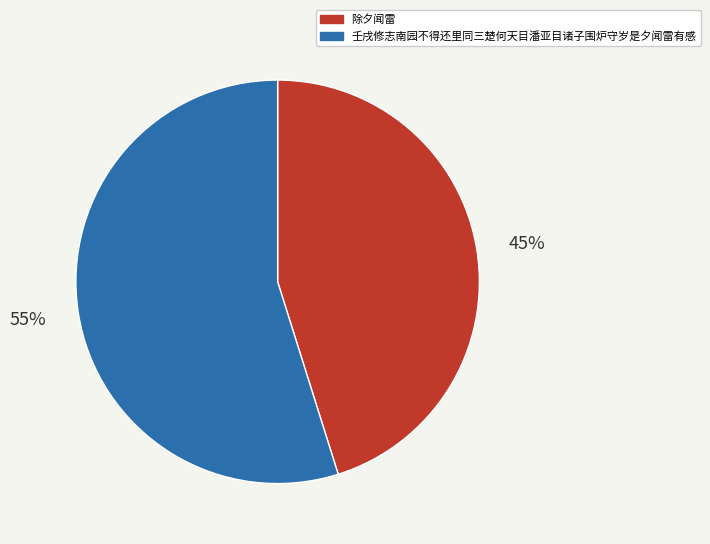

How many segments does this pie chart have?

2